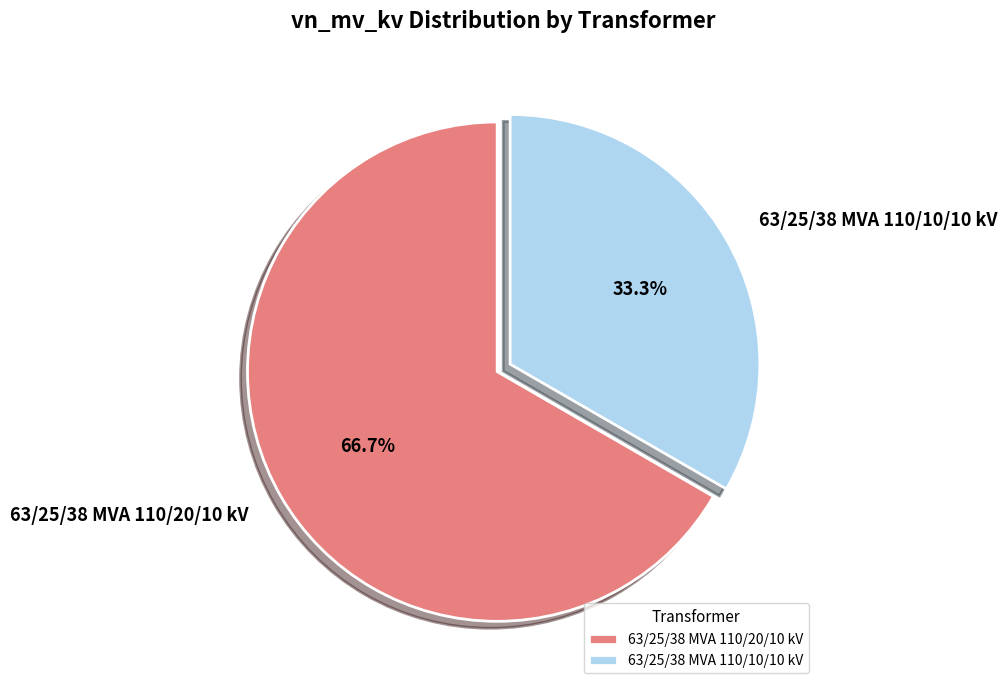

To the nearest percent, what portion does 63/25/38 MVA 110/10/10 kV represent?

33%